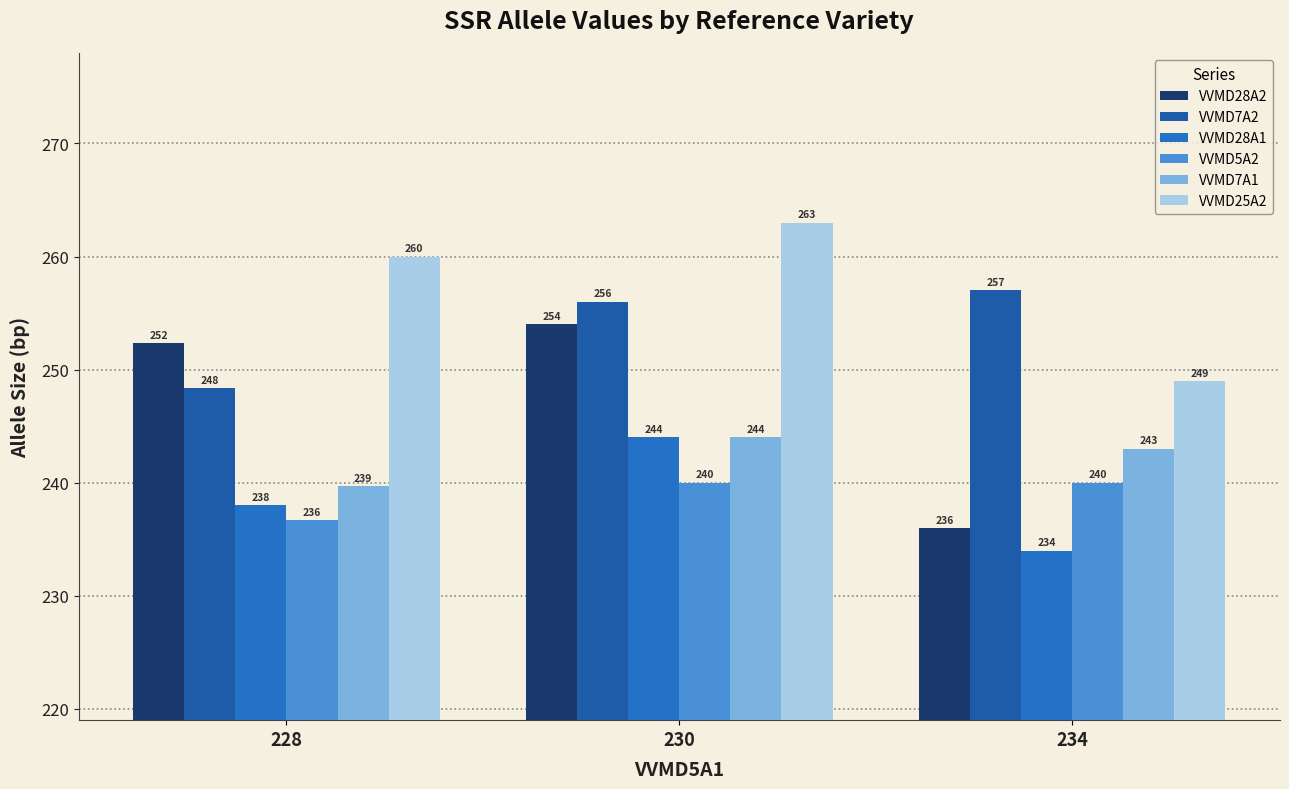

What is the sum of all VVMD5A2 values?

716.7